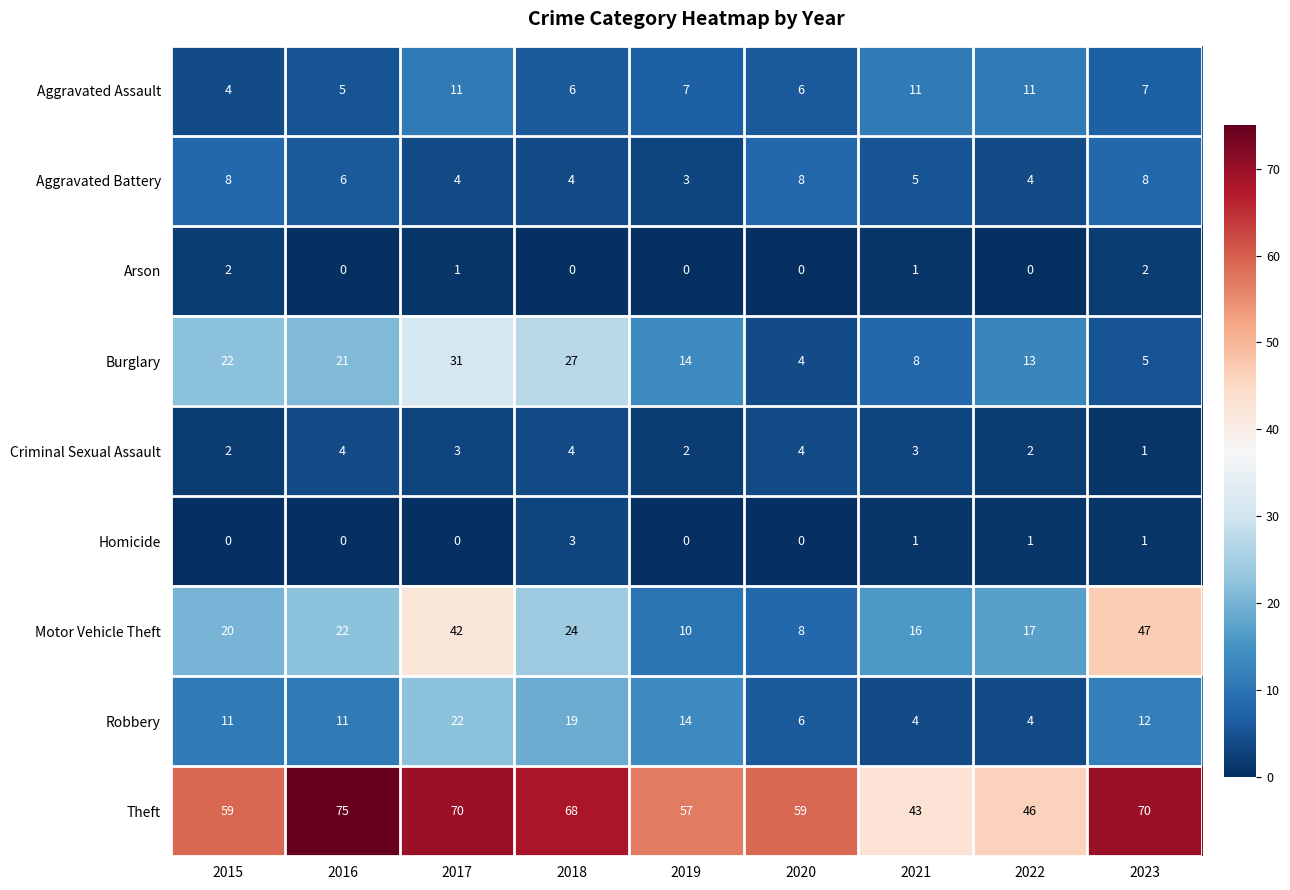

At how many categories does at least one series exceed 11?

9